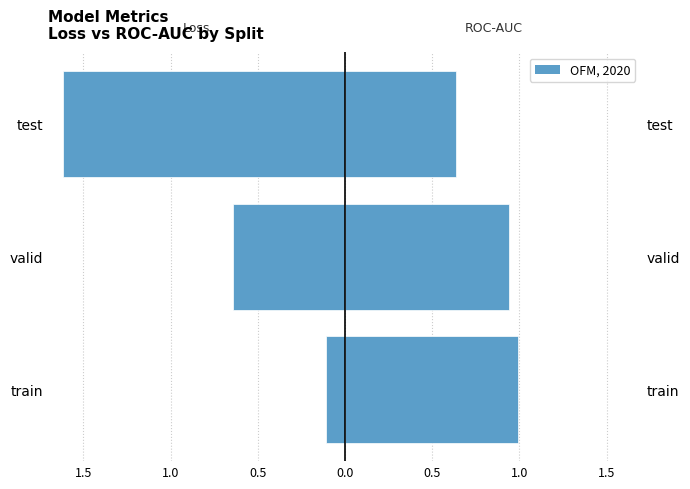

Which series has the widest spread of values?

loss